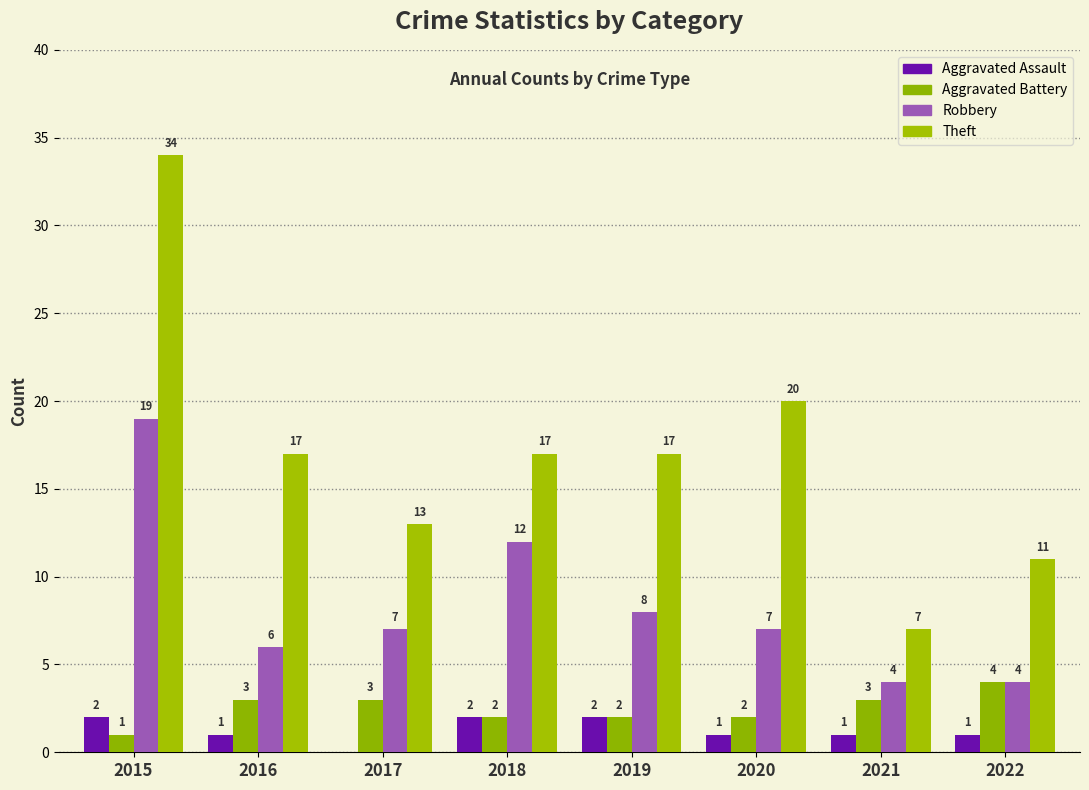

How many data points does each series have?

8